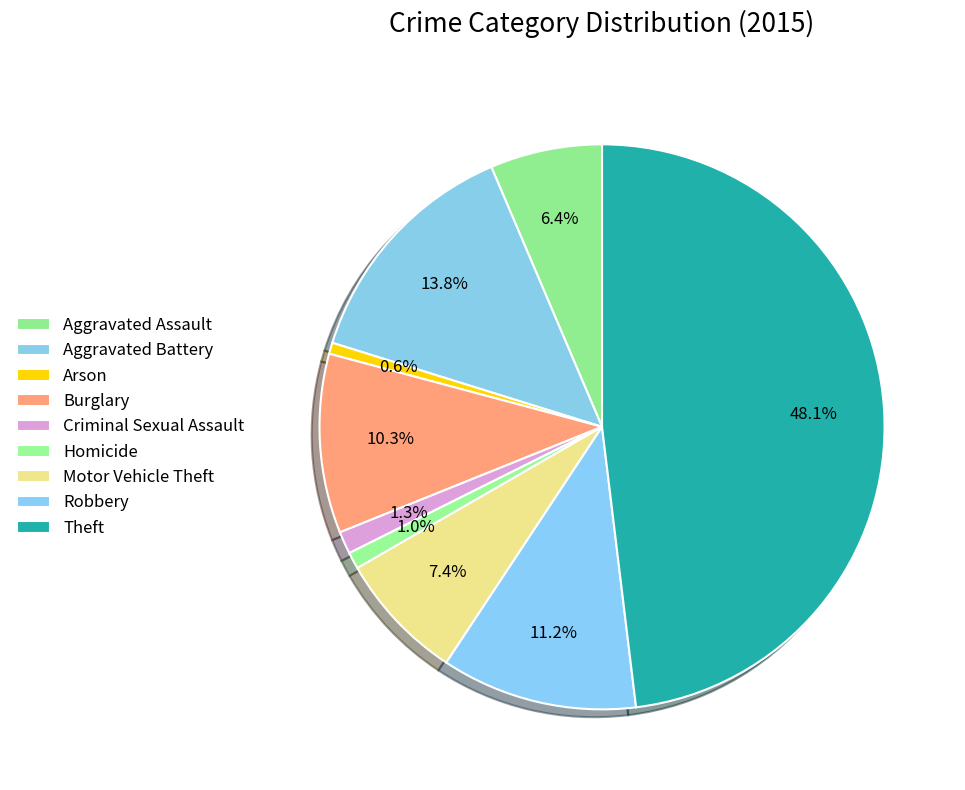

To the nearest percent, what is the combined percentage of Theft and Motor Vehicle Theft?

55%